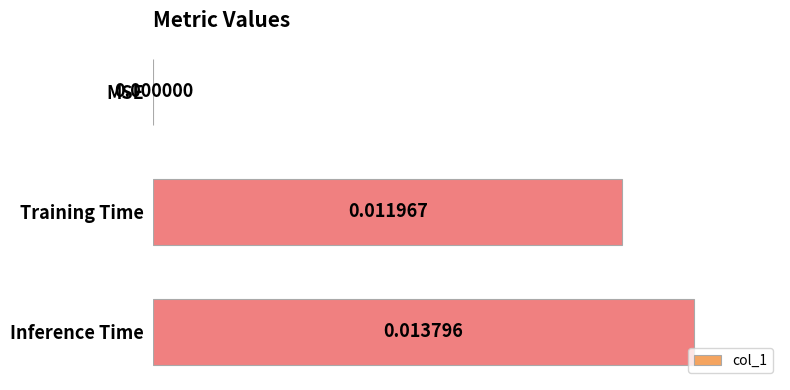

At which label is the value closest to 0?

MSE